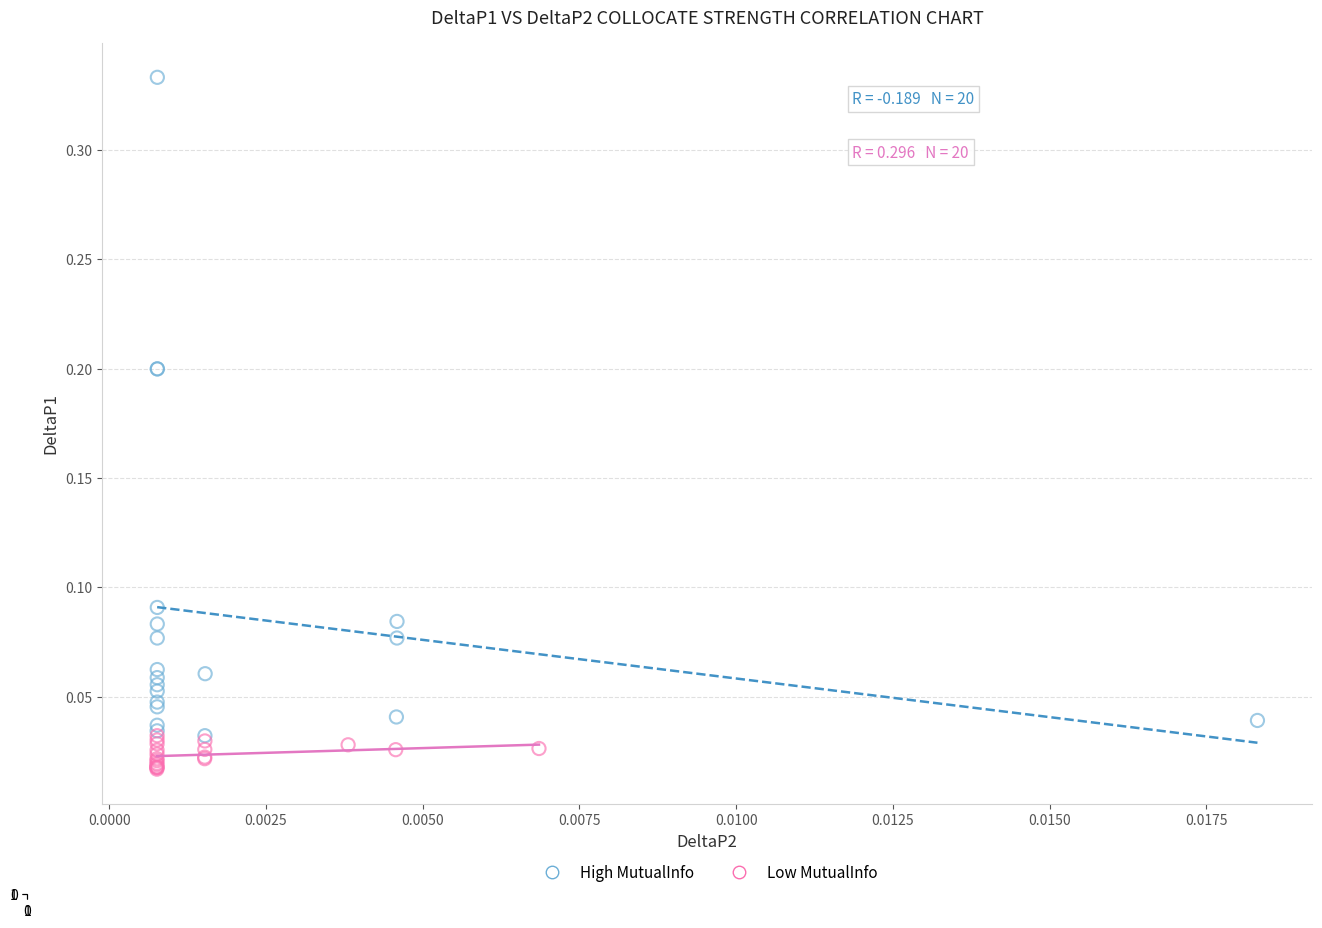

Which series has the largest Y range (max minus min)?

High MutualInfo